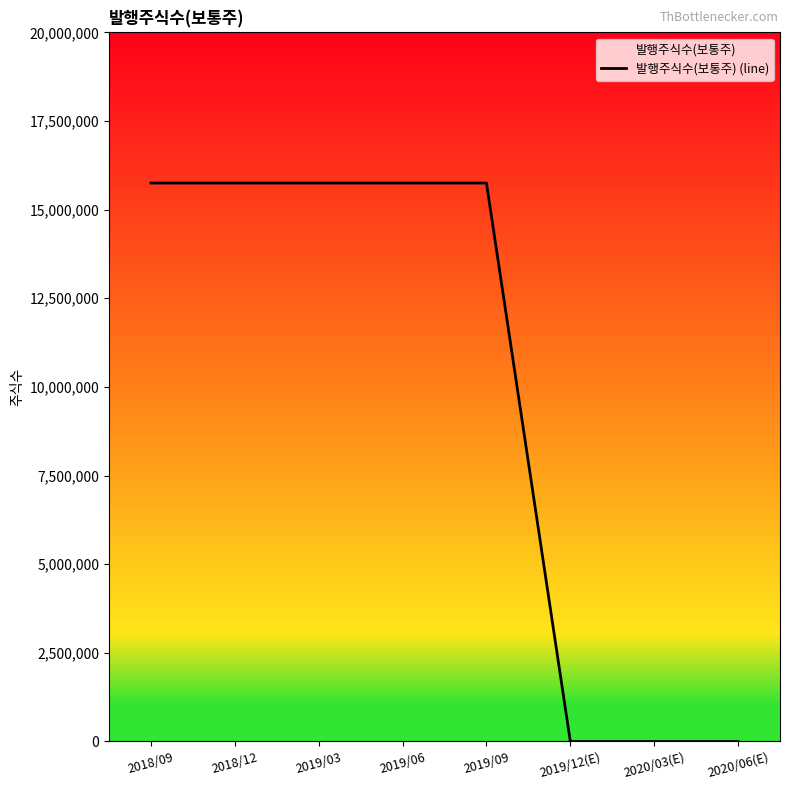

How many distinct data groups are displayed?

1